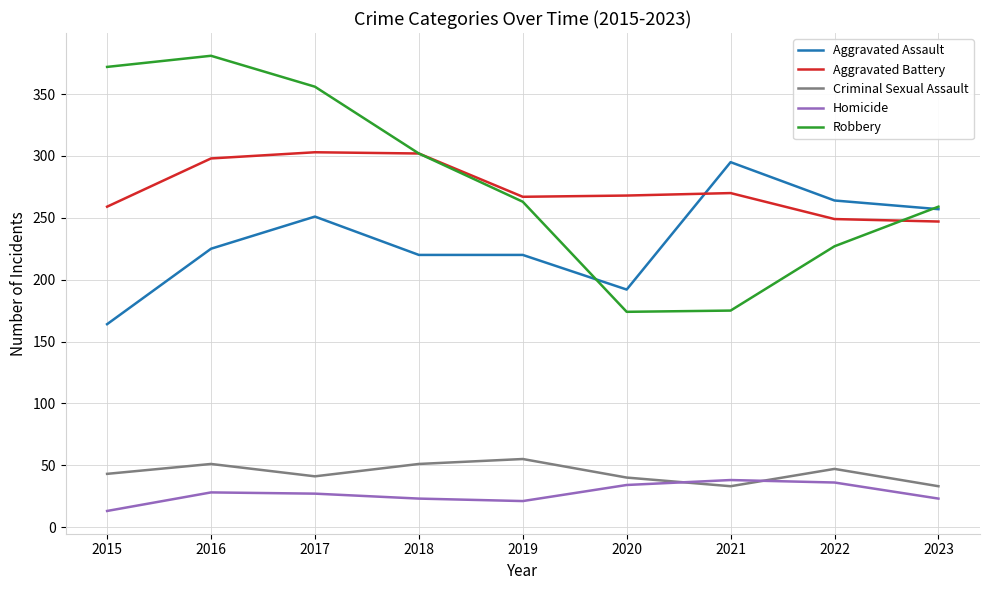

Which series changed the most between 2022 and 2023?

Robbery